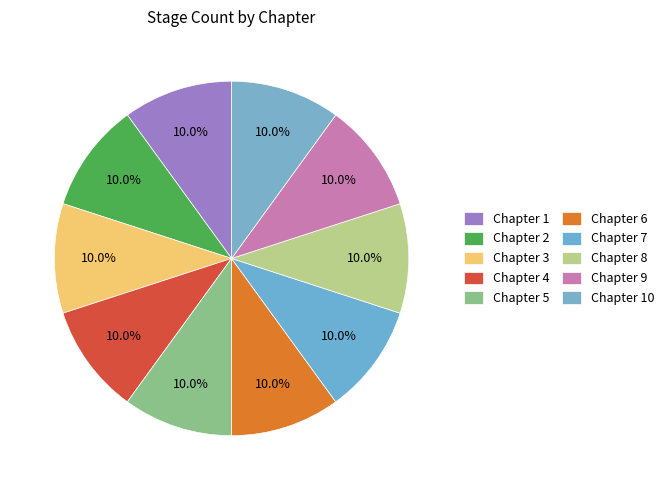

Count the number of slices in the pie.

10